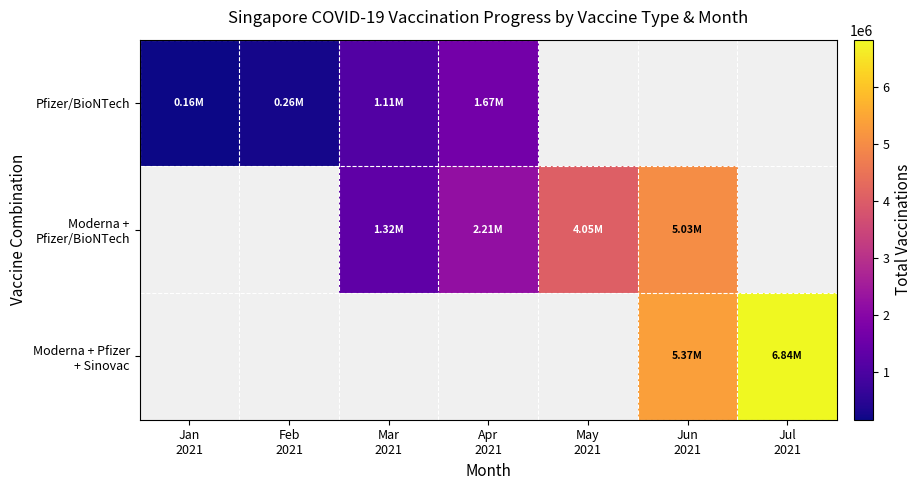

What value does the Moderna + Pfizer + Sinovac series have at Jun 2021?

5365803.0